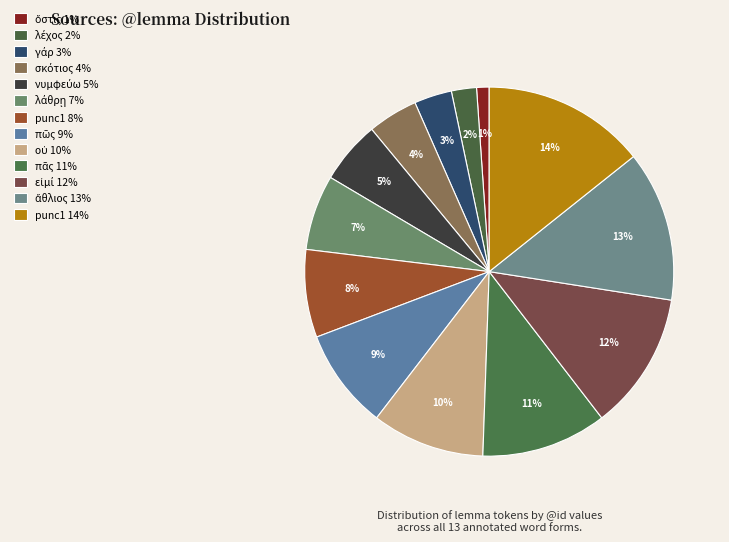

To the nearest percent, what is the difference between the largest and smallest slice percentages?

13%